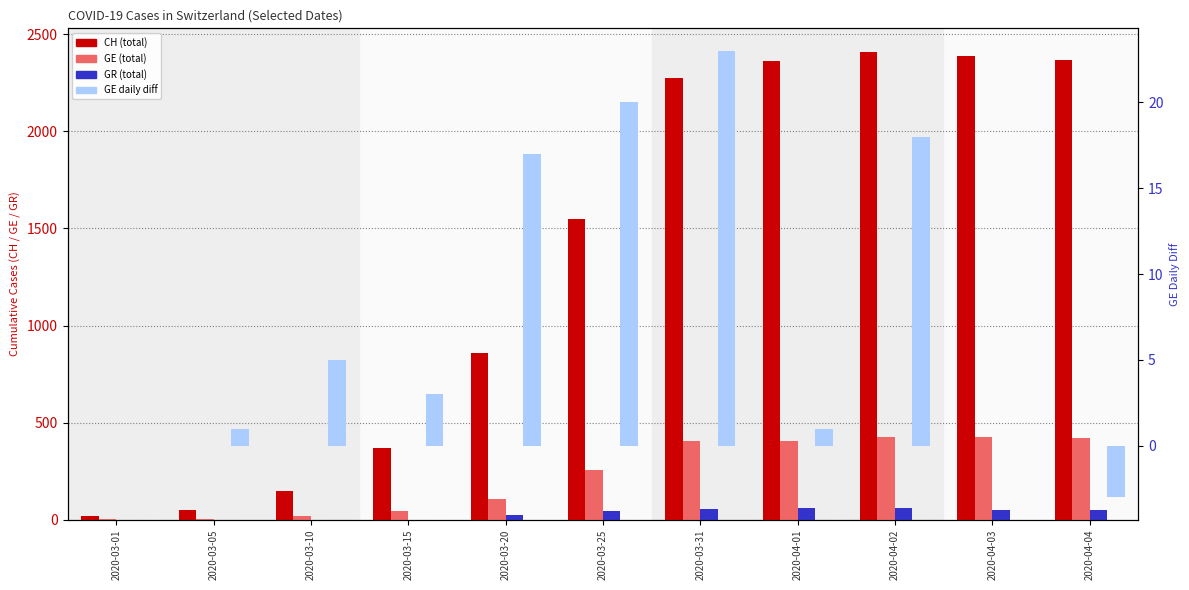

What is the difference between the highest and lowest values at 2020-03-20?

840